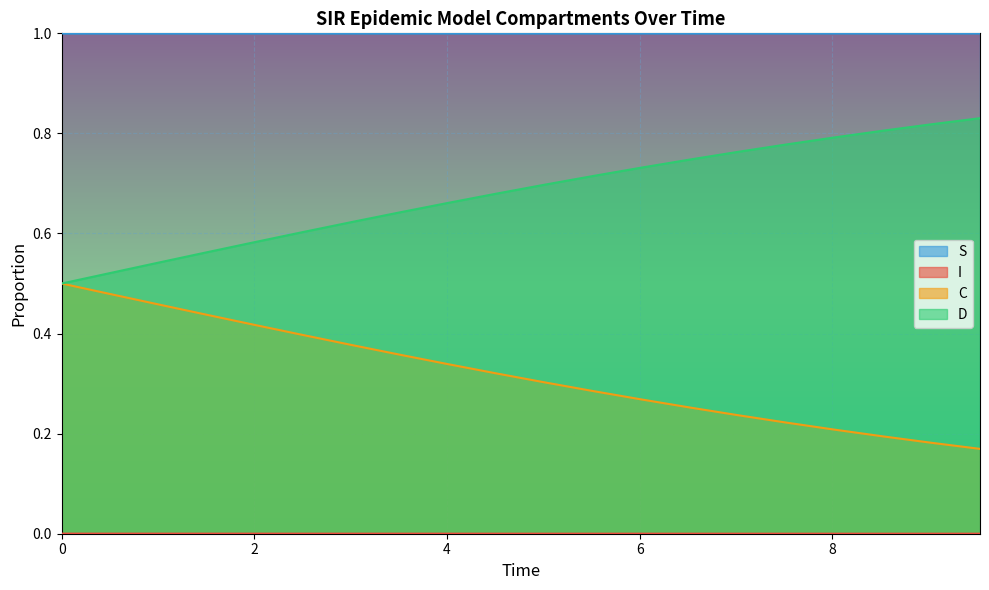

Reading right to left, extract all data points from this chart.

S: 1.0	1.0	1.0	1.0	1.0	1.0	1.0	1.0	1.0	1.0	1.0	1.0	1.0	1.0	1.0	1.0	1.0	1.0	1.0	1.0
I: 0.0	0.0	0.0	0.0	0.0	0.0	0.0	0.0	0.0	0.0	0.0	0.0	0.0	0.0	0.0	0.0	0.0	0.0	0.0	0.0
C: 0.2	0.2	0.2	0.2	0.2	0.2	0.3	0.3	0.3	0.3	0.3	0.3	0.4	0.4	0.4	0.4	0.4	0.5	0.5	0.5
D: 0.8	0.8	0.8	0.8	0.8	0.8	0.7	0.7	0.7	0.7	0.7	0.7	0.6	0.6	0.6	0.6	0.6	0.5	0.5	0.5